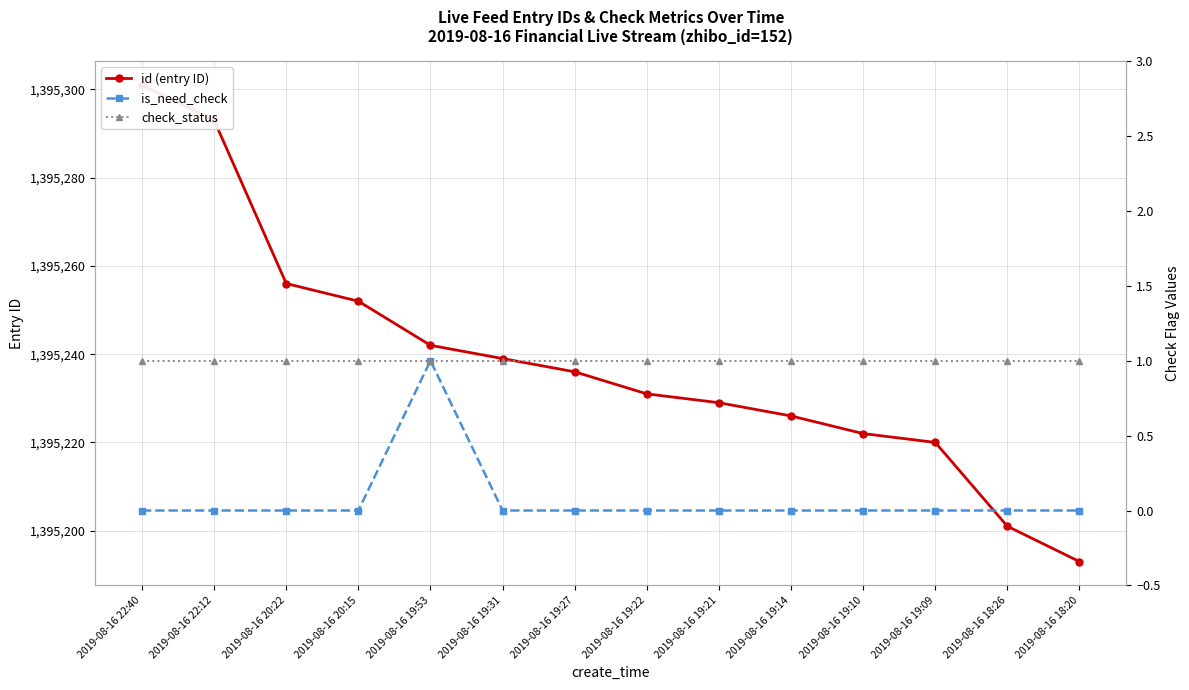

What is the sum of the check_status values at 2019-08-16 19:31 and 2019-08-16 22:12?

2